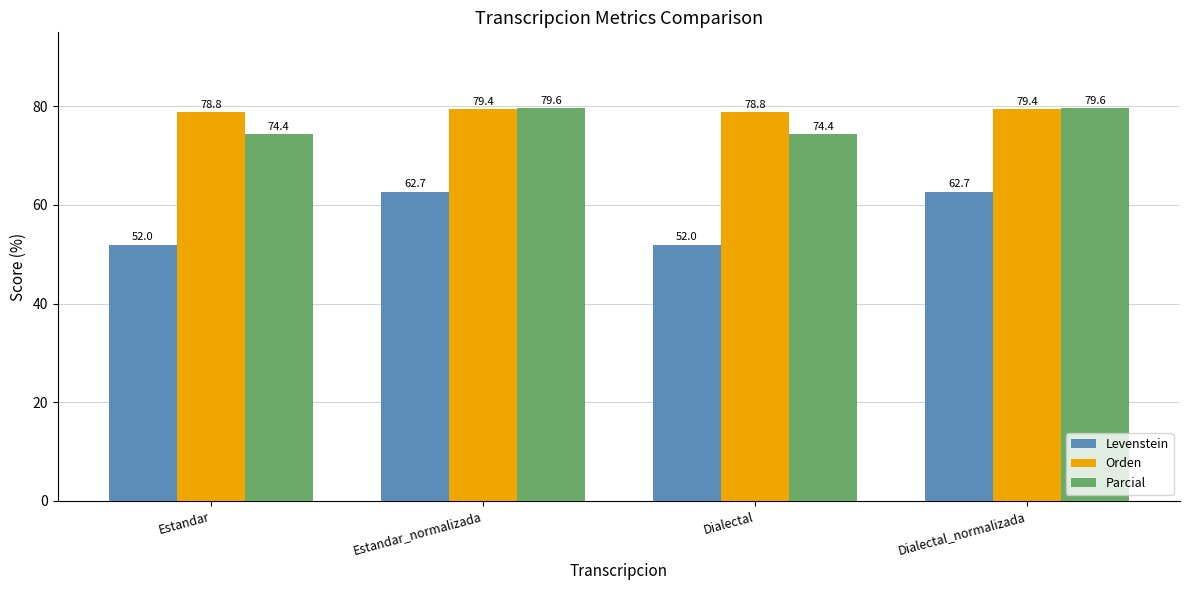

What is the average value of the Parcial series?

77.0